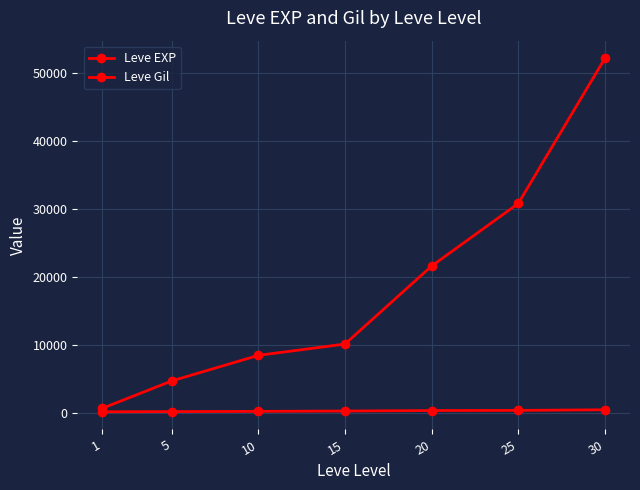

Does the chart have visible grid lines?

Yes